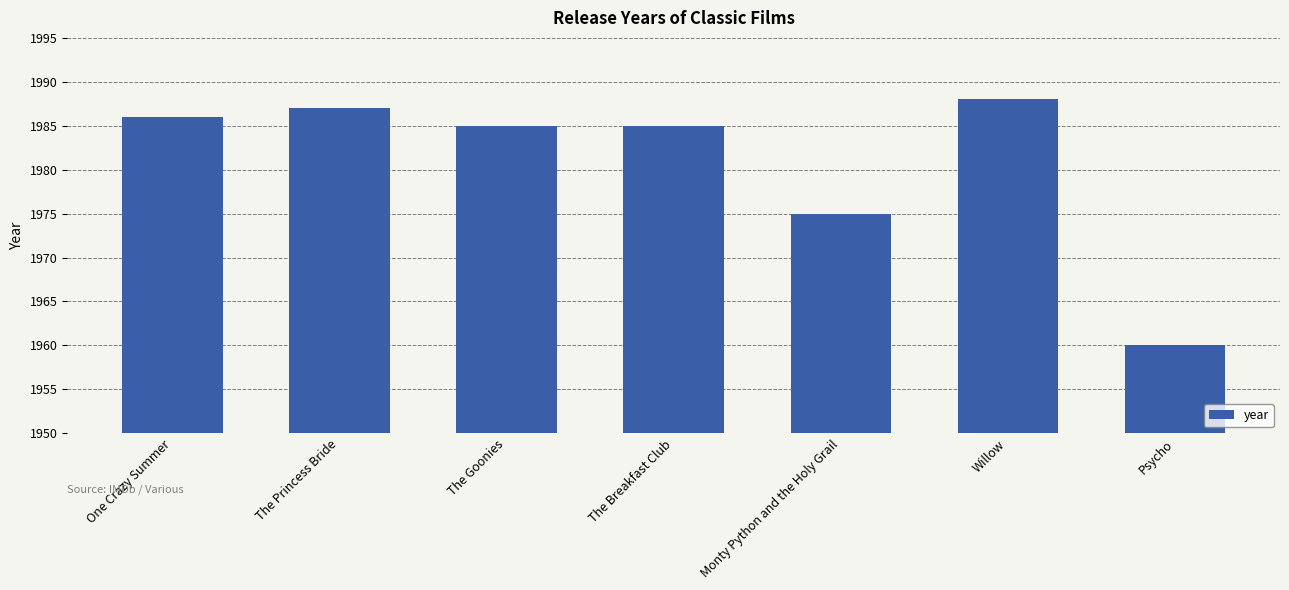

What is the change in value from The Breakfast Club to Willow?

+3